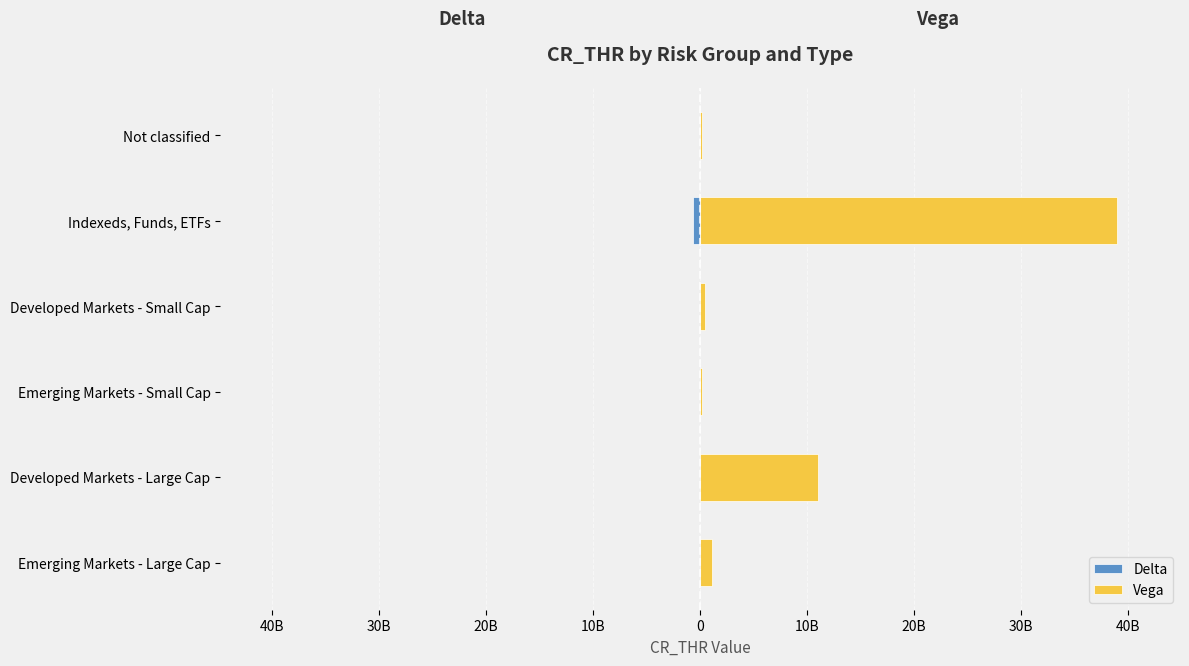

What is the difference between the second highest and minimum values in the Vega series?

10830000000